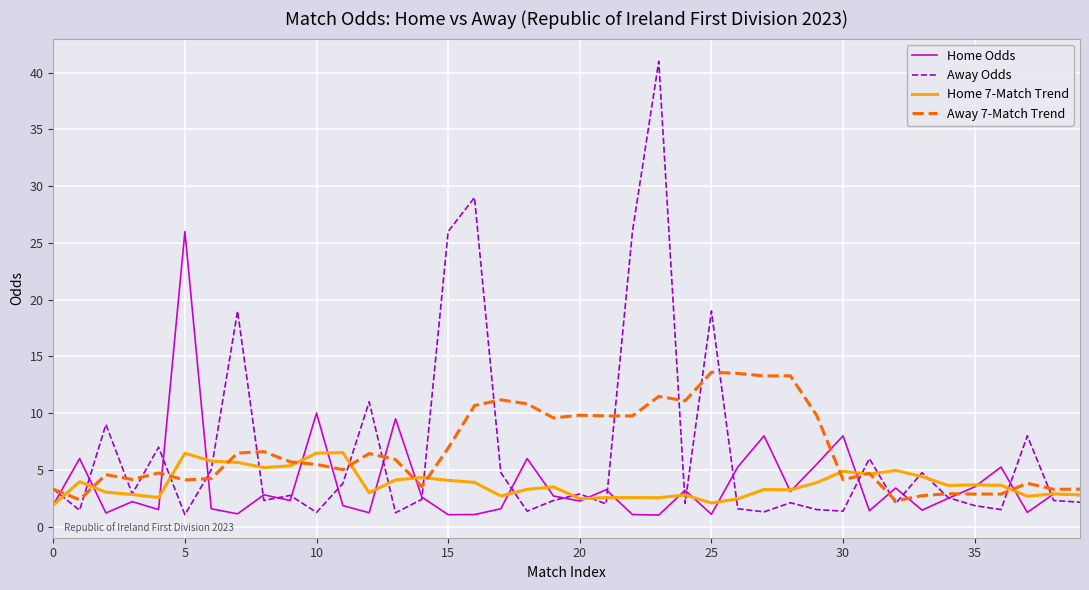

Is this an area chart (filled region under the line)?

No